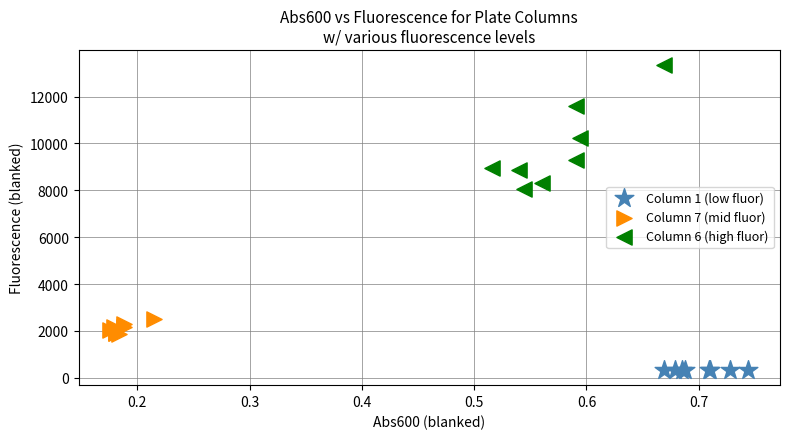

Which series contains the highest Y value?

Column 6 (high fluor)